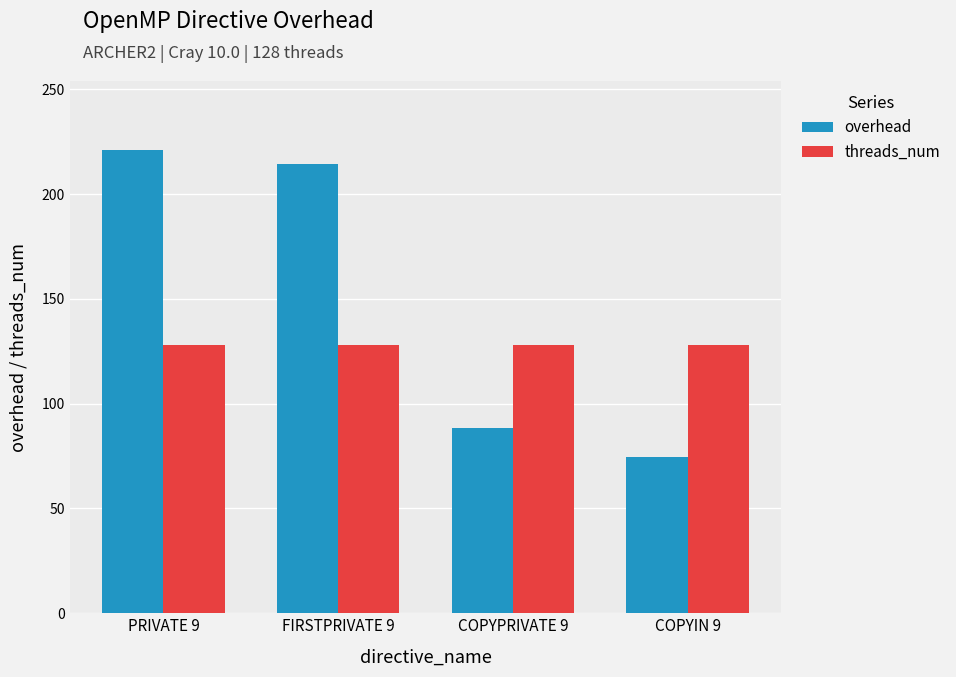

What are all the series names shown in the legend?

overhead, threads_num